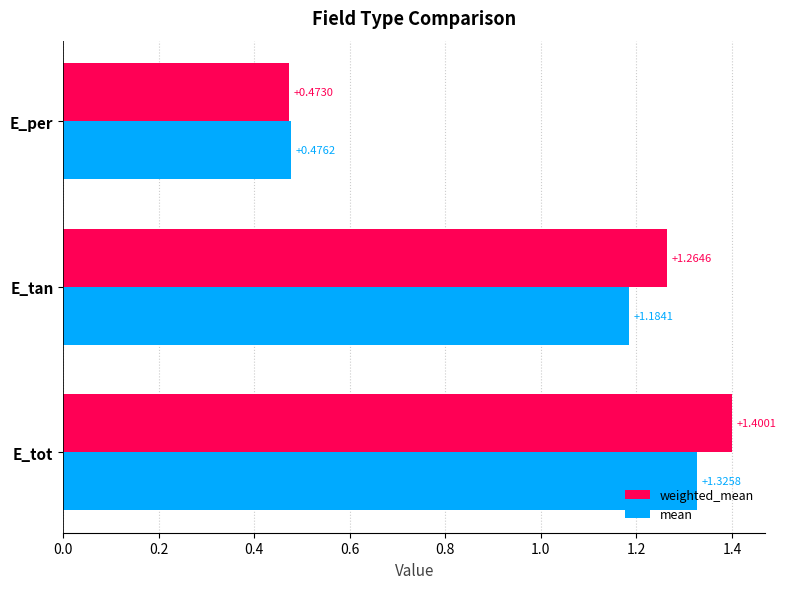

Which series changed the most between E_tot and E_tan?

mean